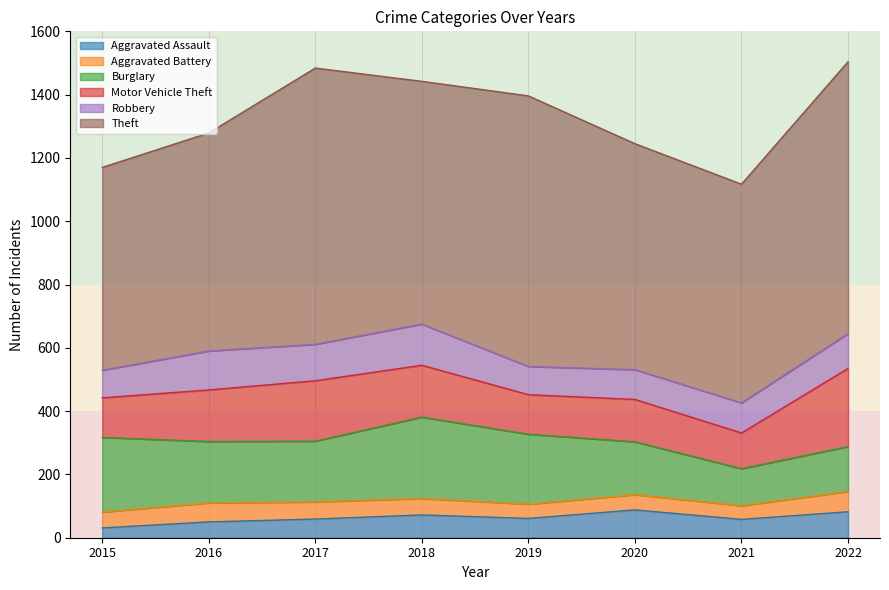

Rank the series by their maximum value, from lowest to highest.

Aggravated Battery, Aggravated Assault, Robbery, Motor Vehicle Theft, Burglary, Theft